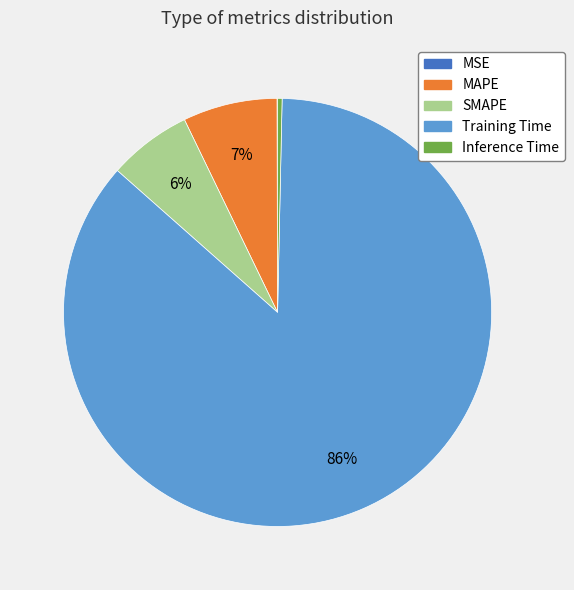

Which category has the biggest portion of the pie?

Training Time